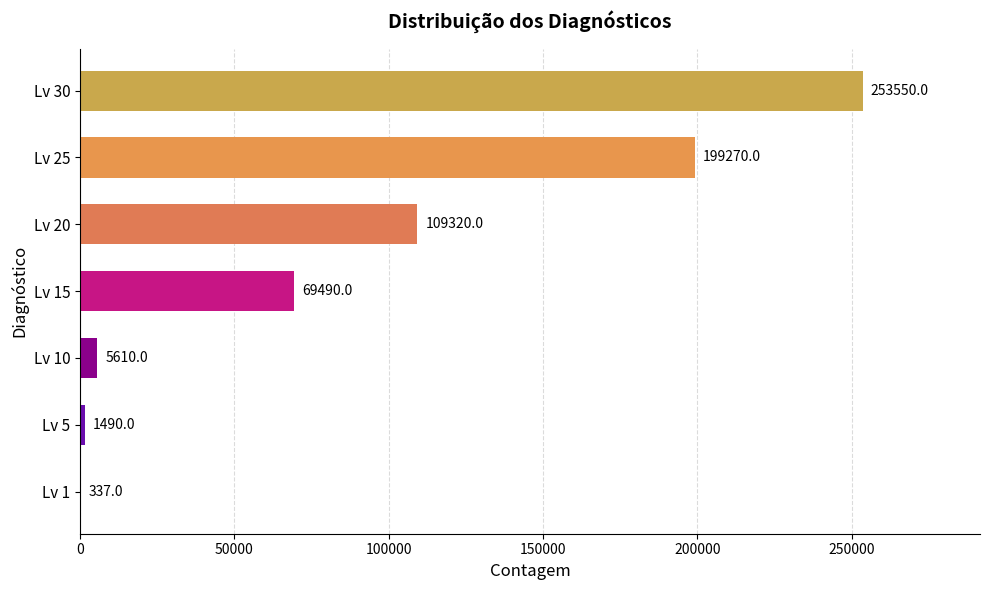

What is the average value?

91295